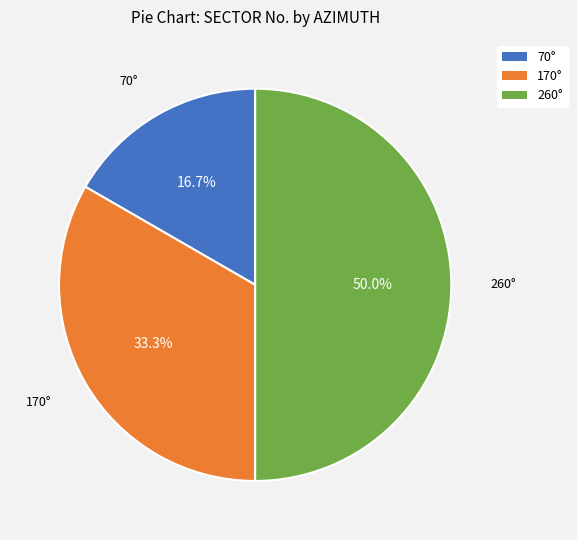

Approximately how many times larger is the value at 70° compared to 260°?

0.3